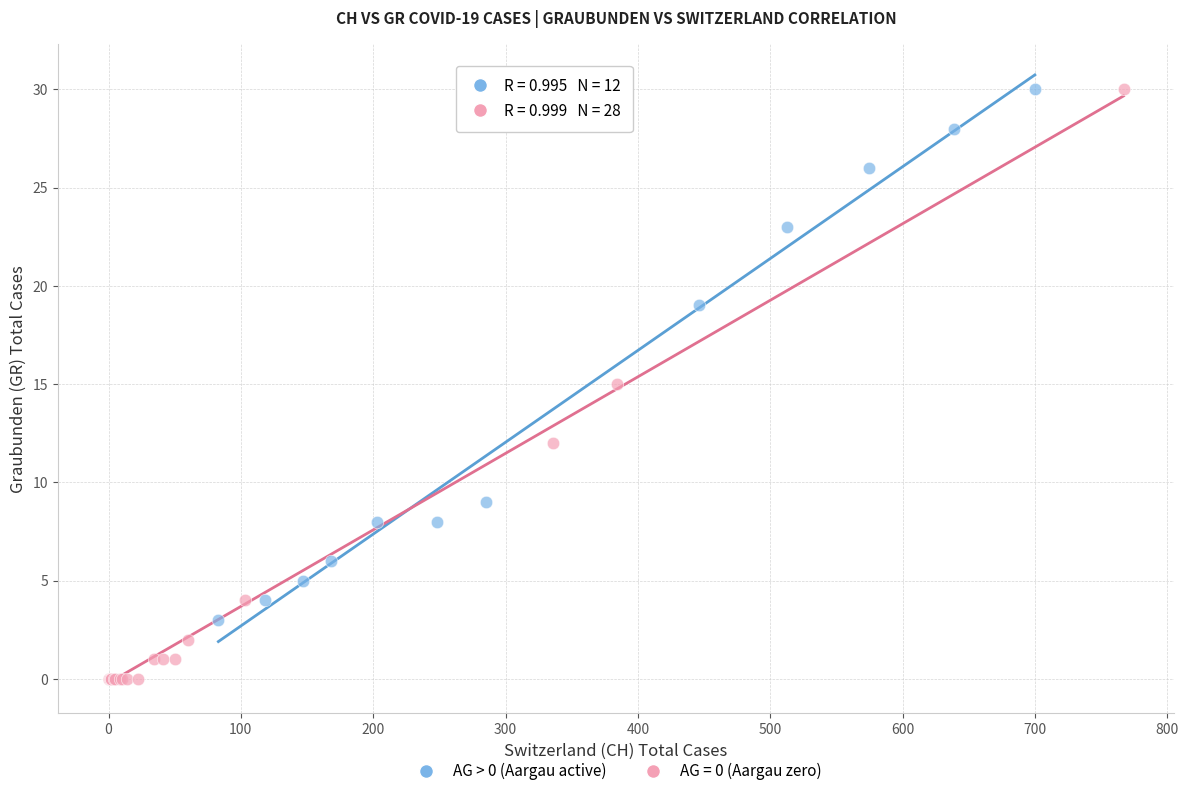

Which series reaches the minimum Y coordinate?

AG = 0 (Aargau zero)